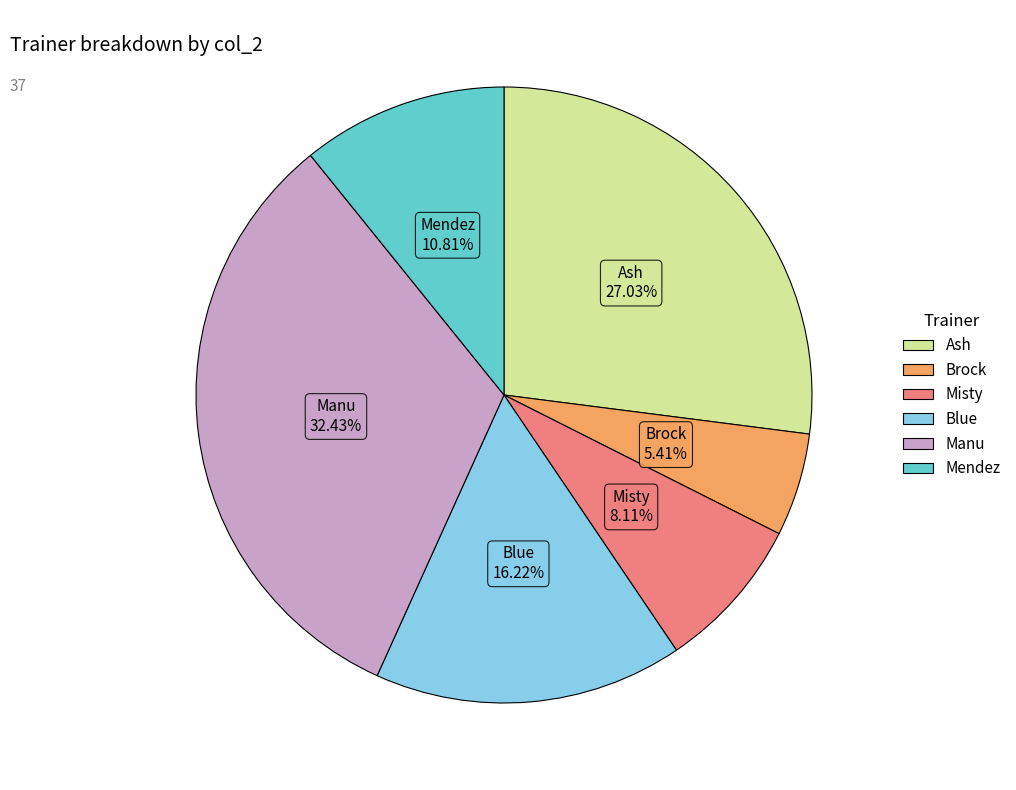

What is the total percentage of Brock and Mendez?

16.2%